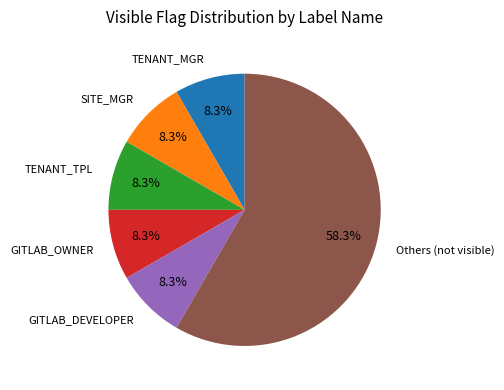

How many slices are in this pie chart?

6